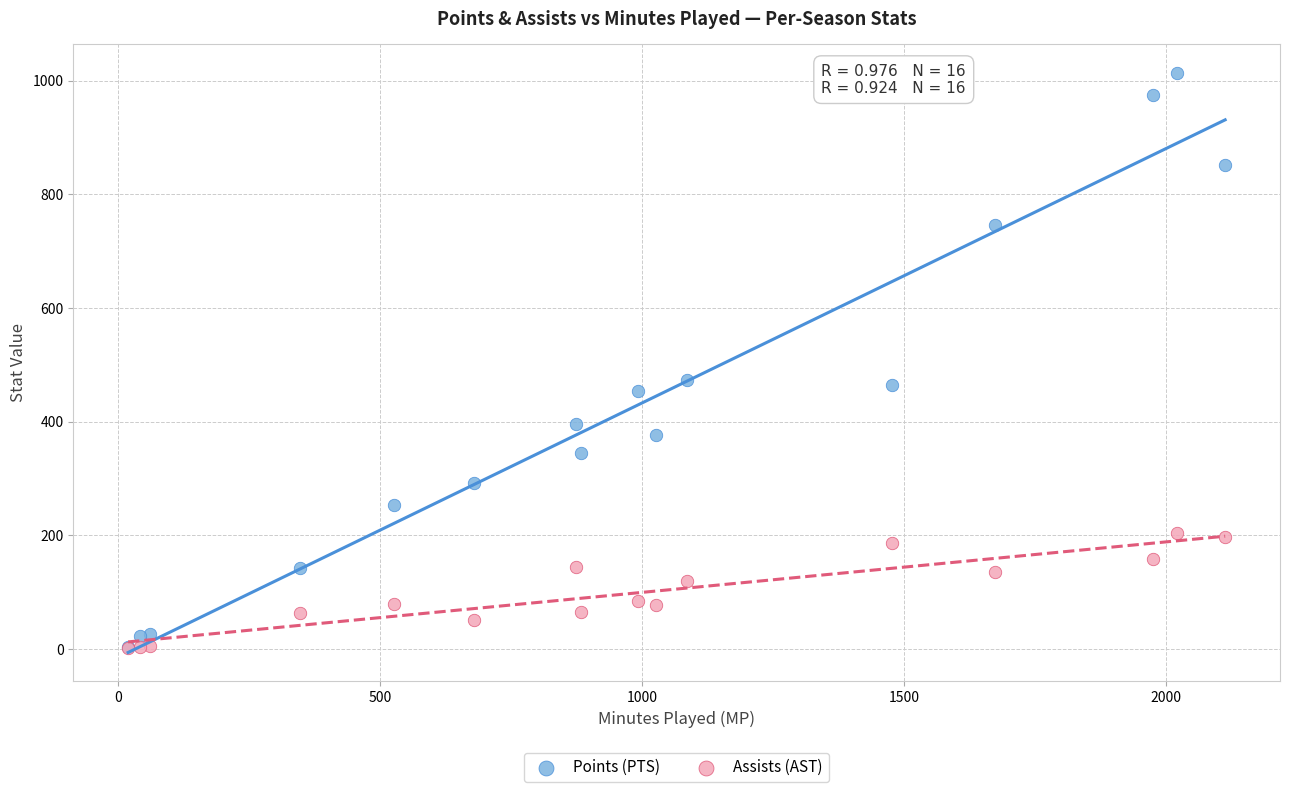

Which series contains the highest Y value?

Points (PTS)